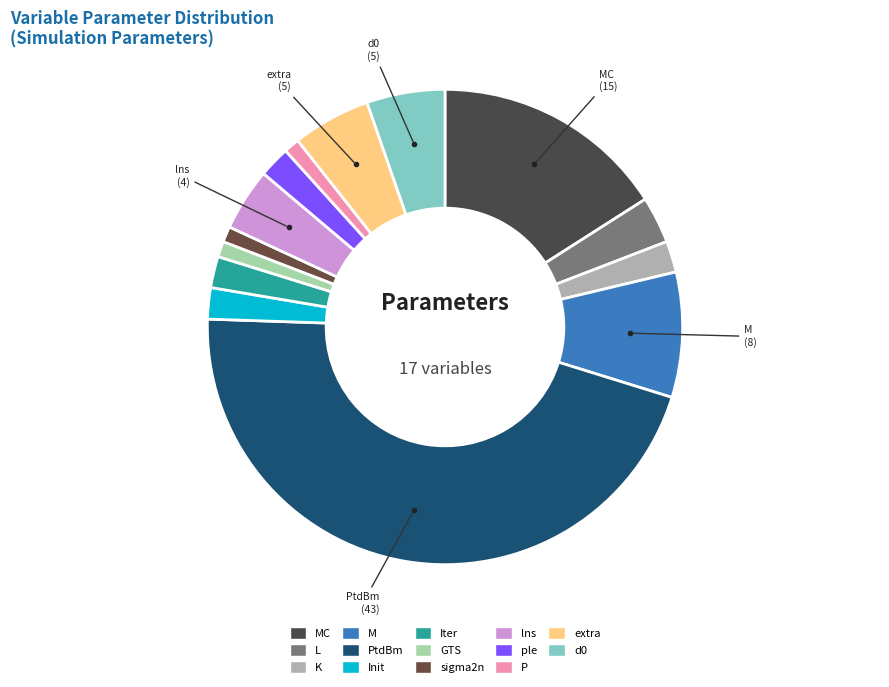

Count the number of slices in the pie.

14